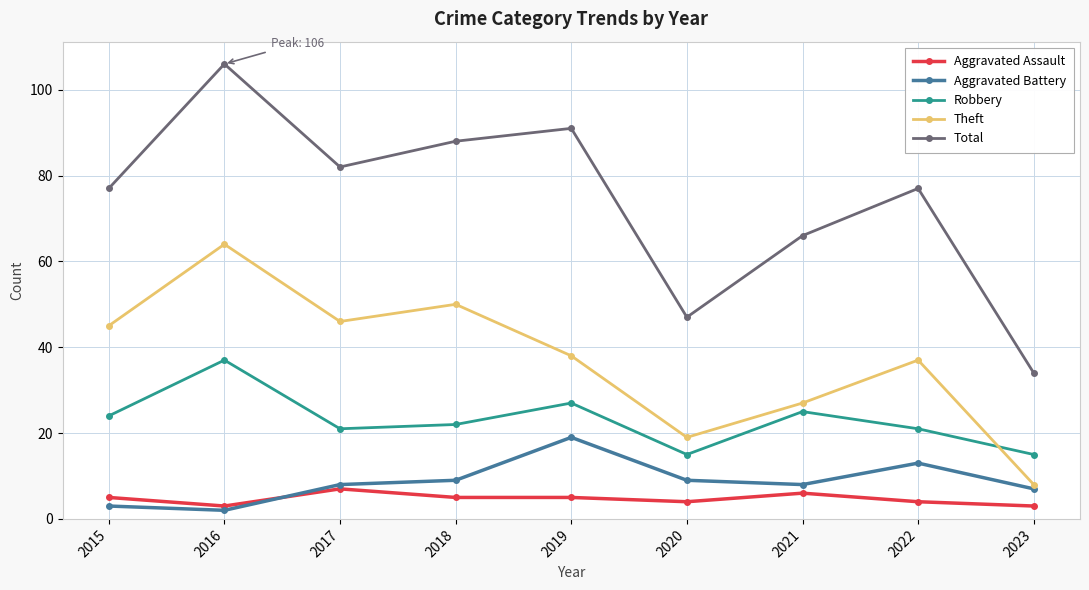

What is the value of the Aggravated Assault point at the 1st from the left?

5